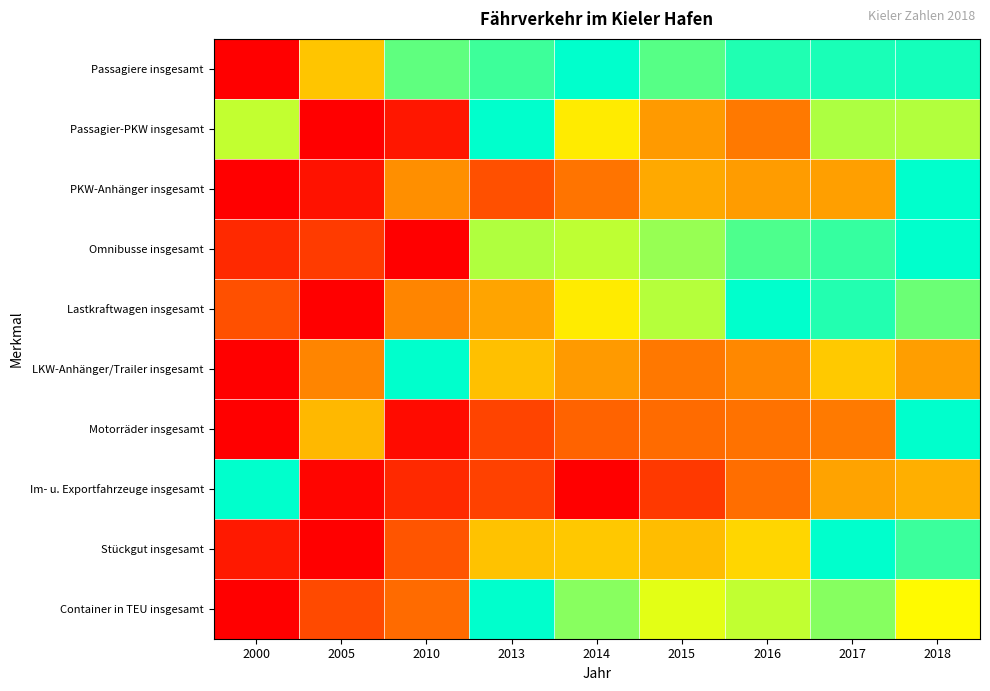

Which series has the largest total across all categories?

Passagiere insgesamt